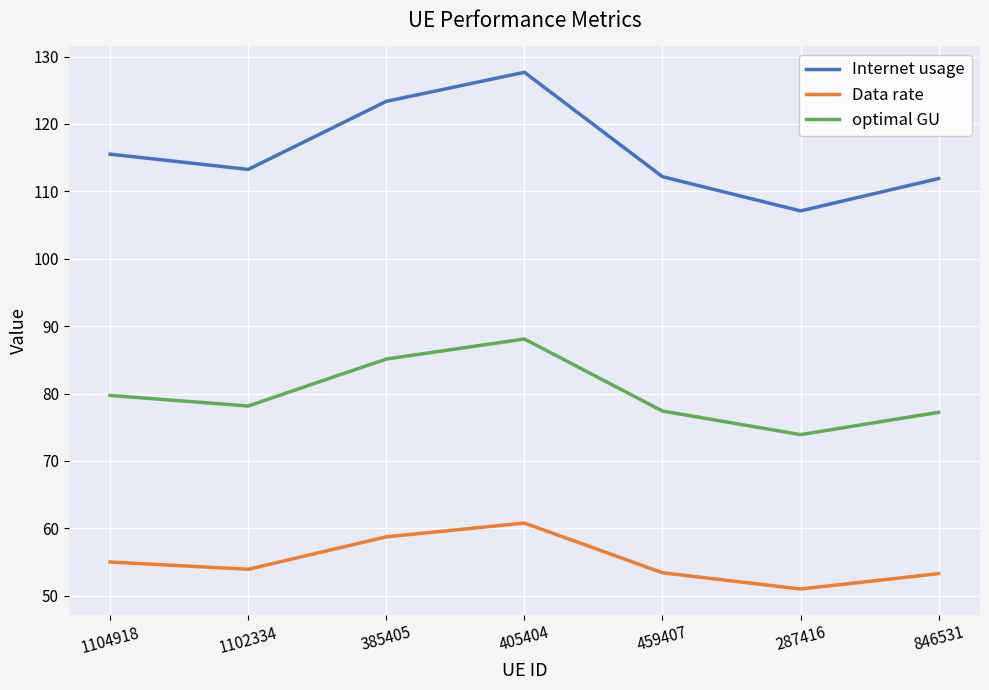

True or false: Internet usage and Data rate cross at least once.

False